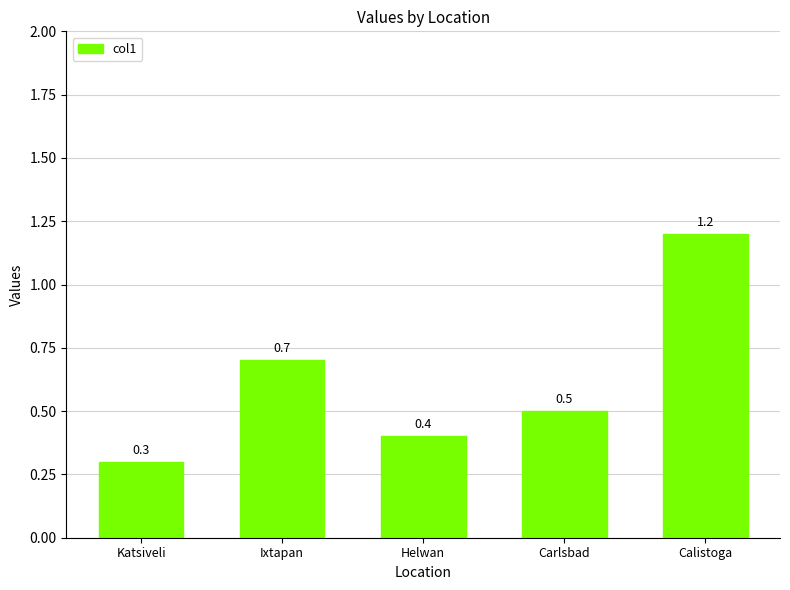

What is the change in value from Katsiveli to Carlsbad?

+0.2